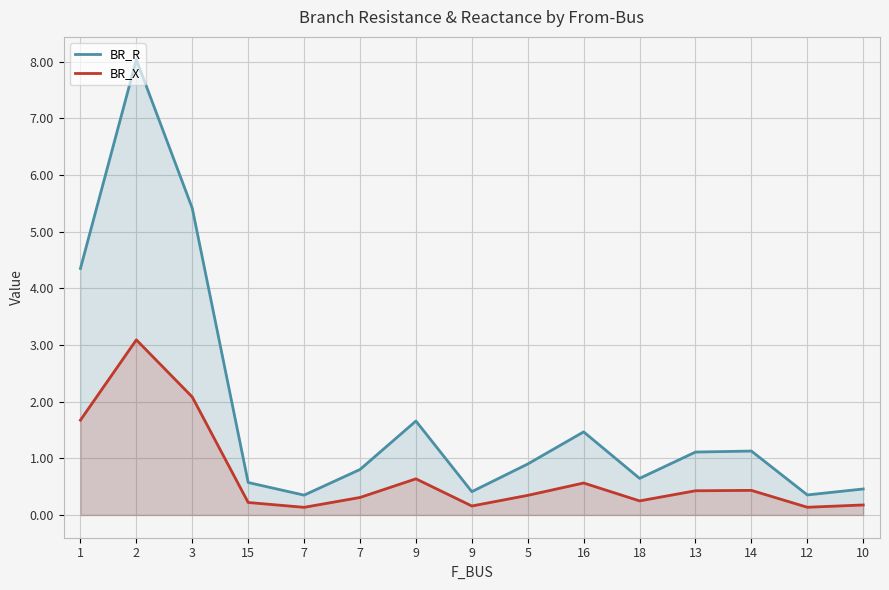

The value of BR_R at 15 is 0.6. True or false?

True